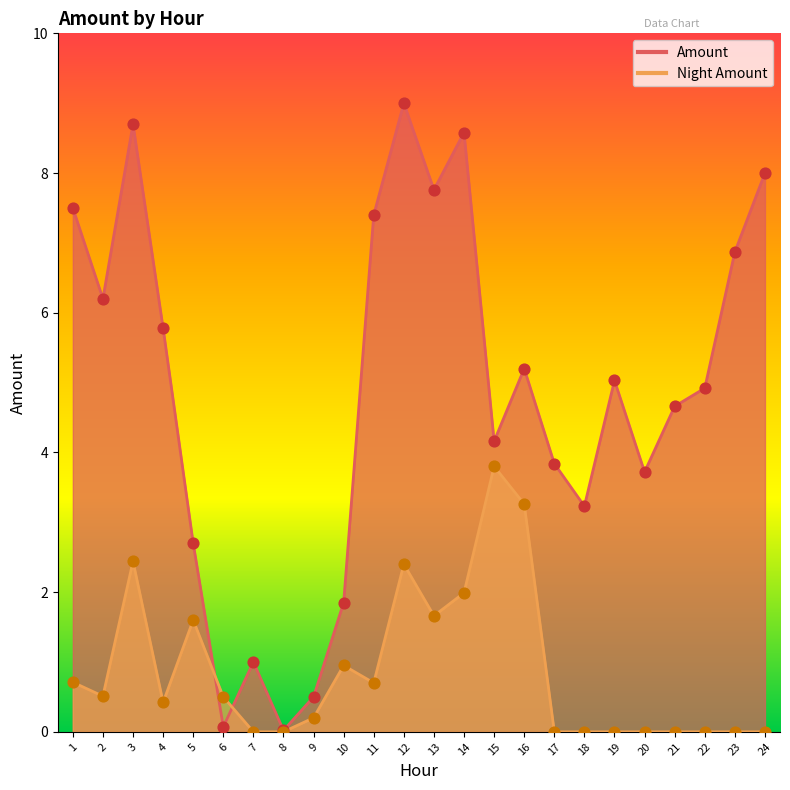

Is the value of Night Amount at 7 greater than the value of Amount at 4?

No